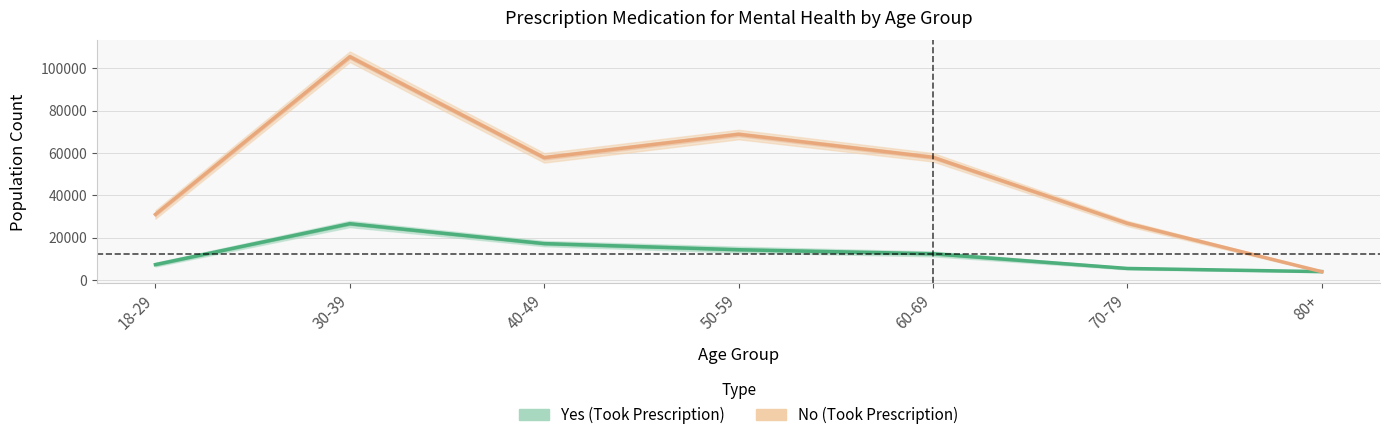

How many lines are shown in the chart?

2